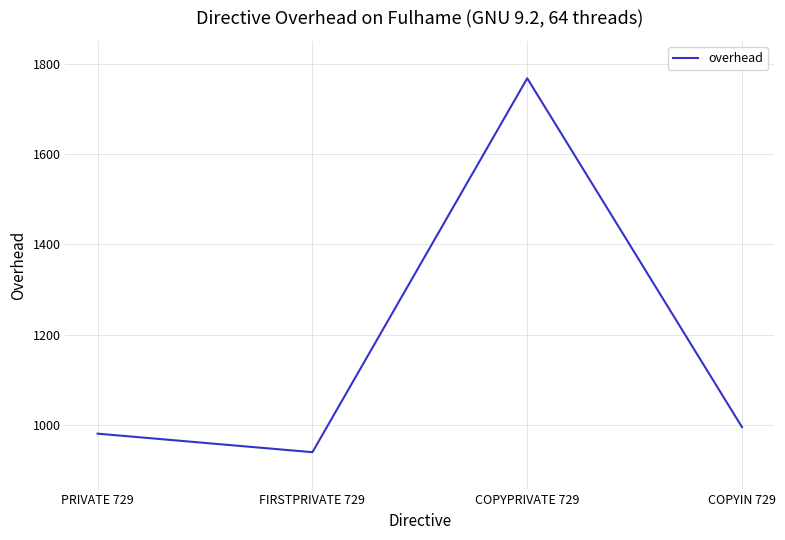

Which label corresponds to the largest value in the chart?

COPYPRIVATE 729